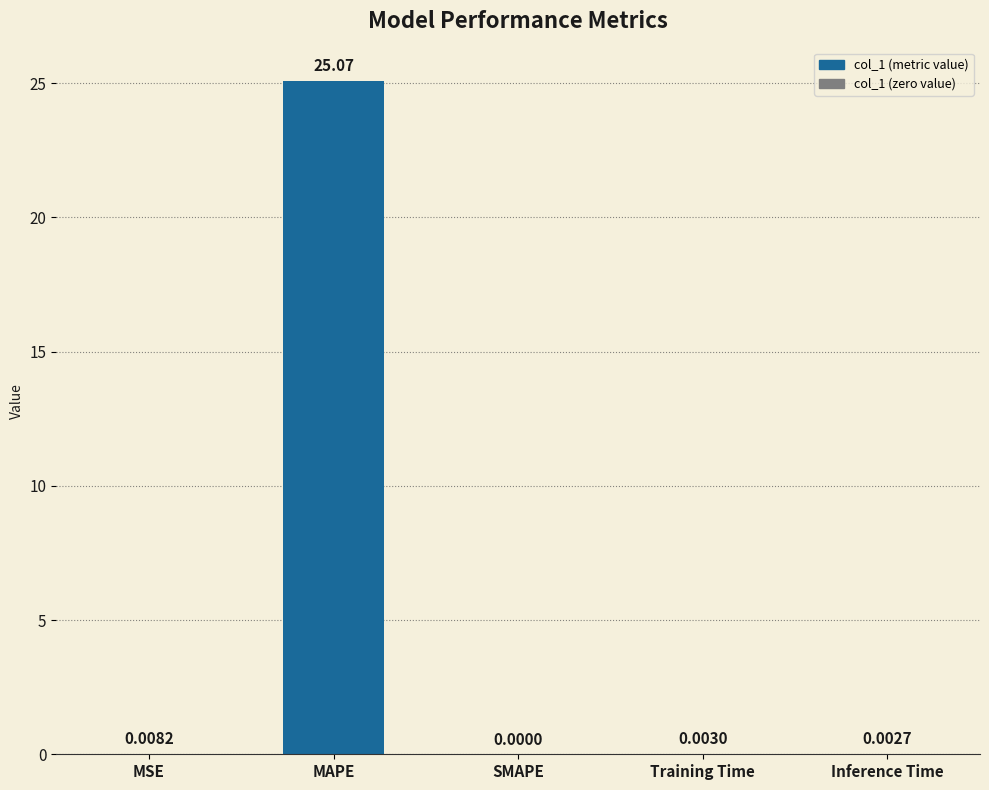

Between MSE and Inference Time, which is larger?

MSE